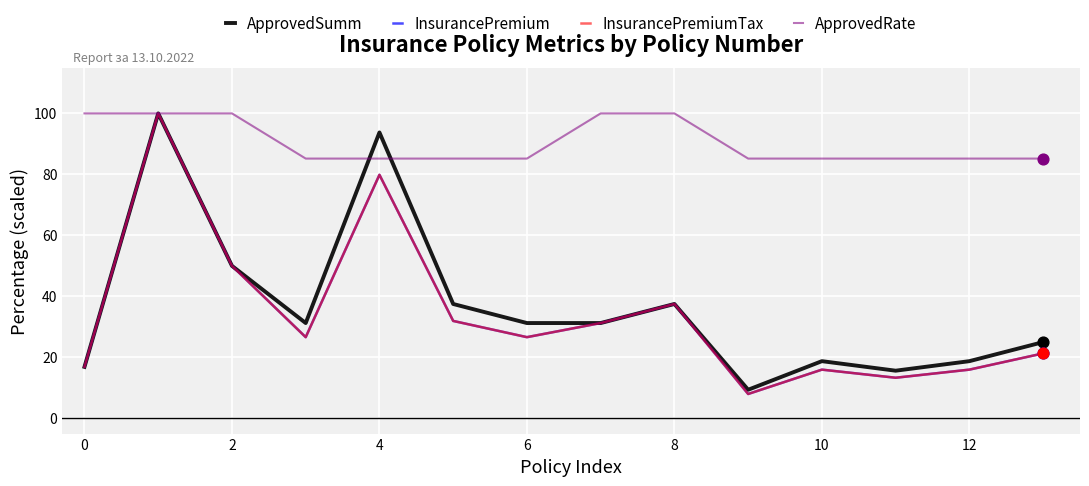

Is this an area chart (filled region under the line)?

No